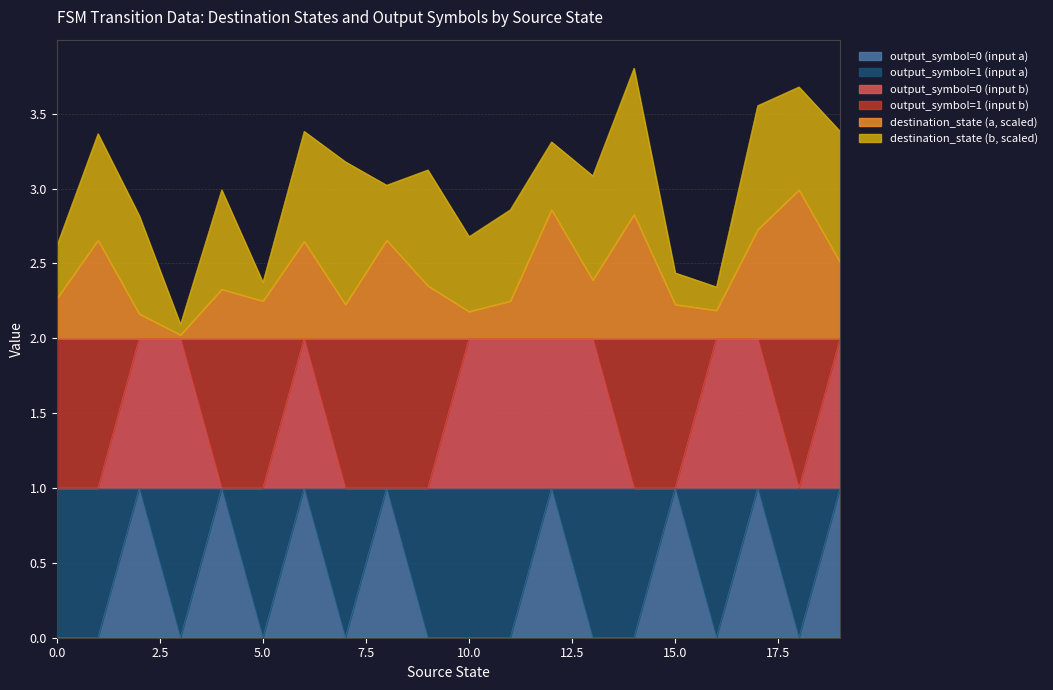

What is the value of the output_symbol=0 (input a) point at the 16th from the left?

1.0